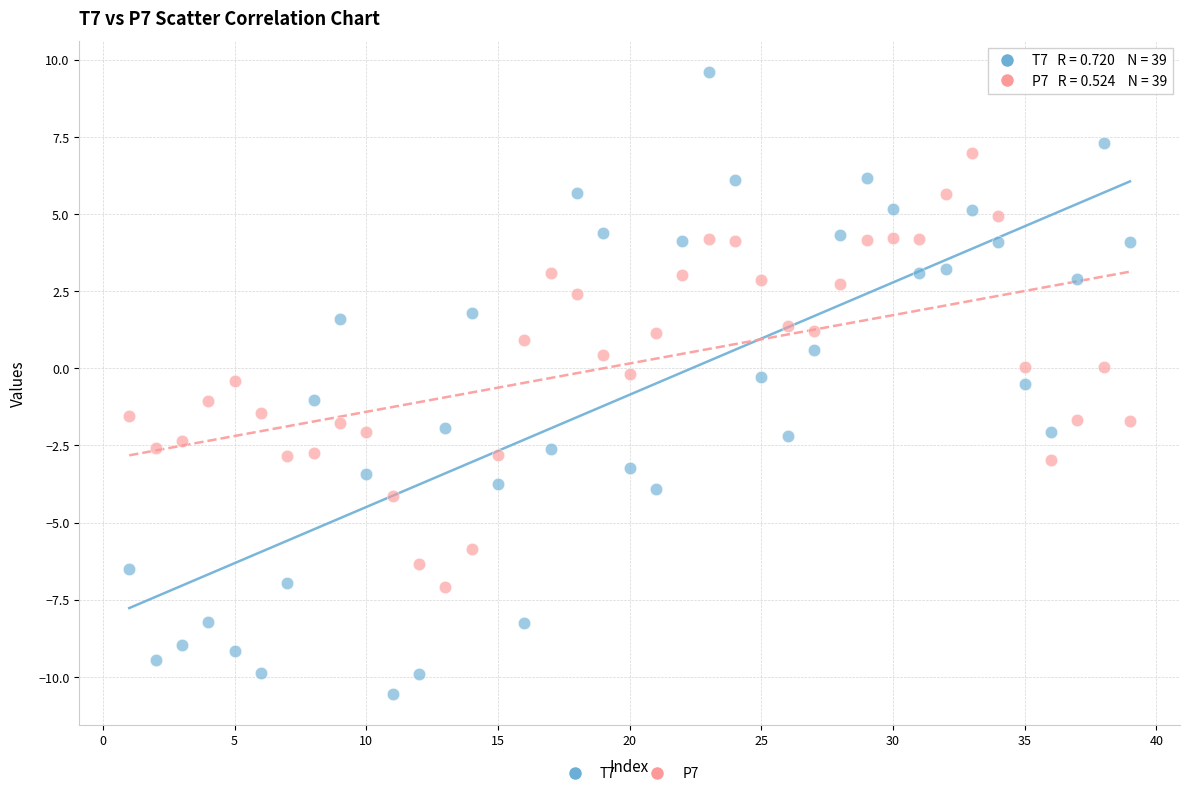

Which series has the widest spread of Y values?

T7